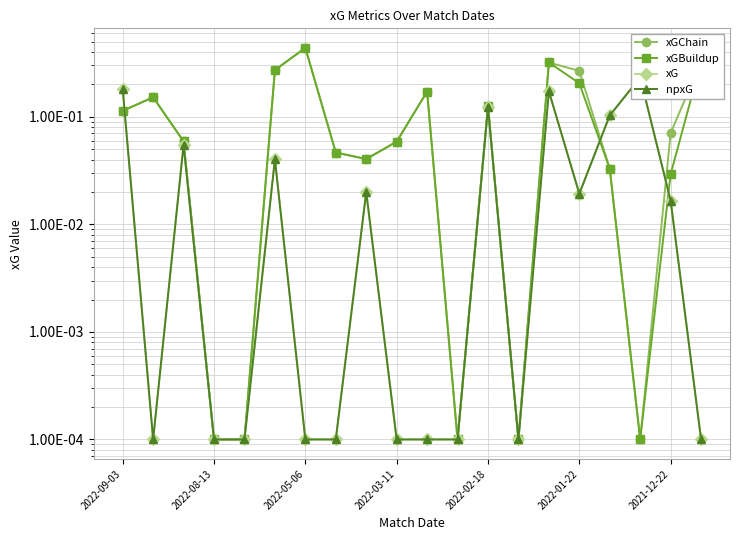

Is it true that xGChain equals 0.4 at 2022-01-22?

False